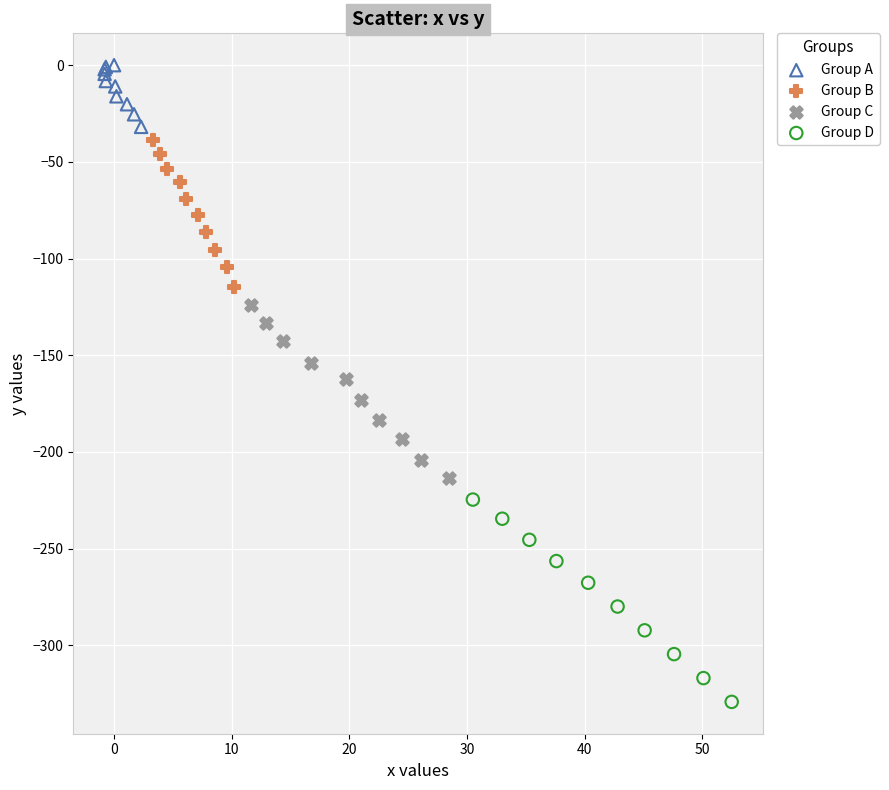

Which series reaches the minimum Y coordinate?

Group D